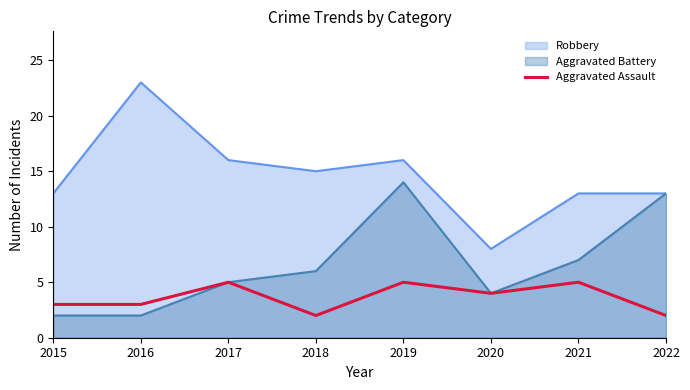

The chart shows a value of 3 at 2016. True or false?

True